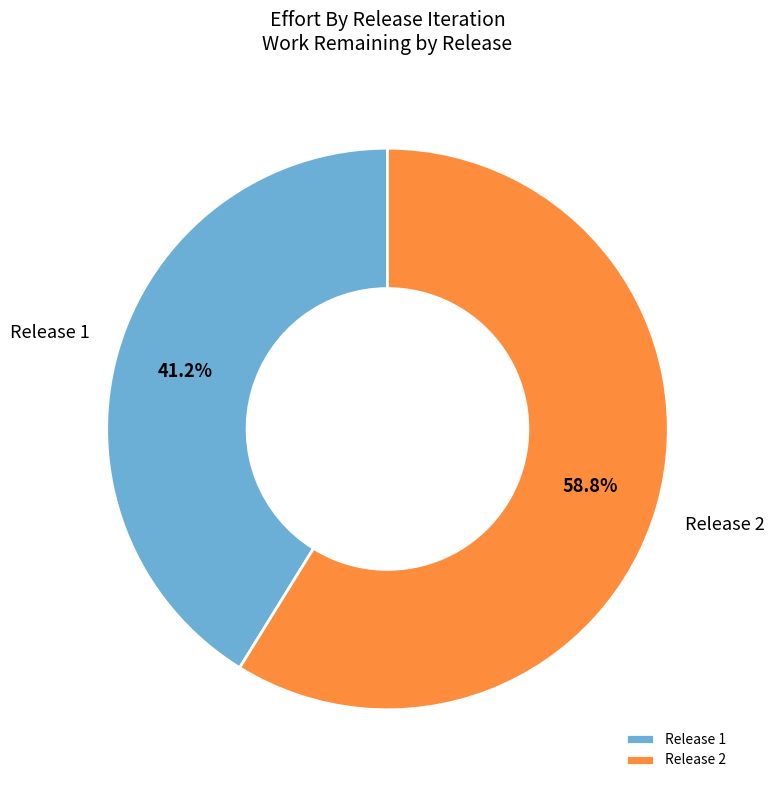

How many segments does this pie chart have?

2